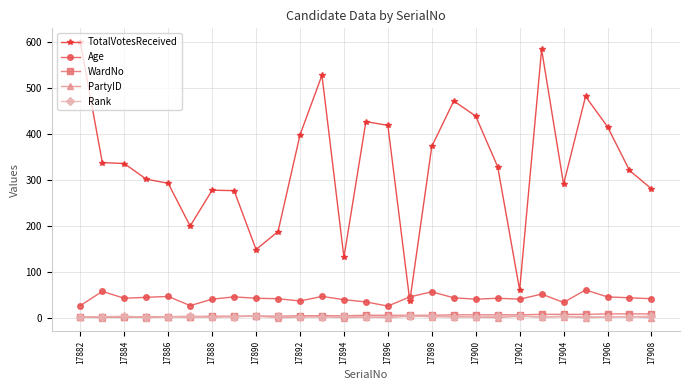

True or false: TotalVotesReceived and WardNo intersect in this chart.

False